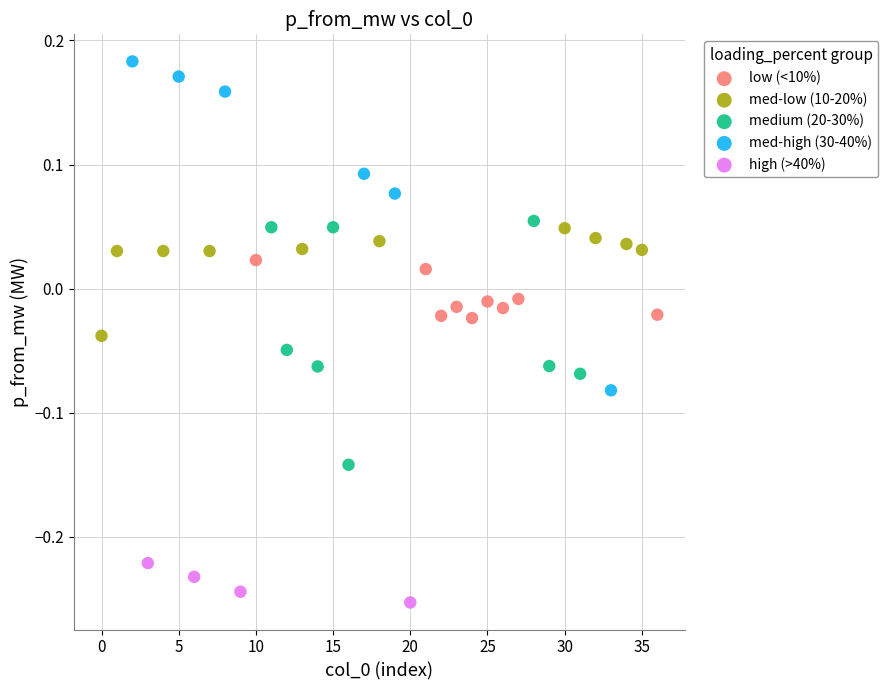

Which series has the largest Y range (max minus min)?

med-high (30-40%)